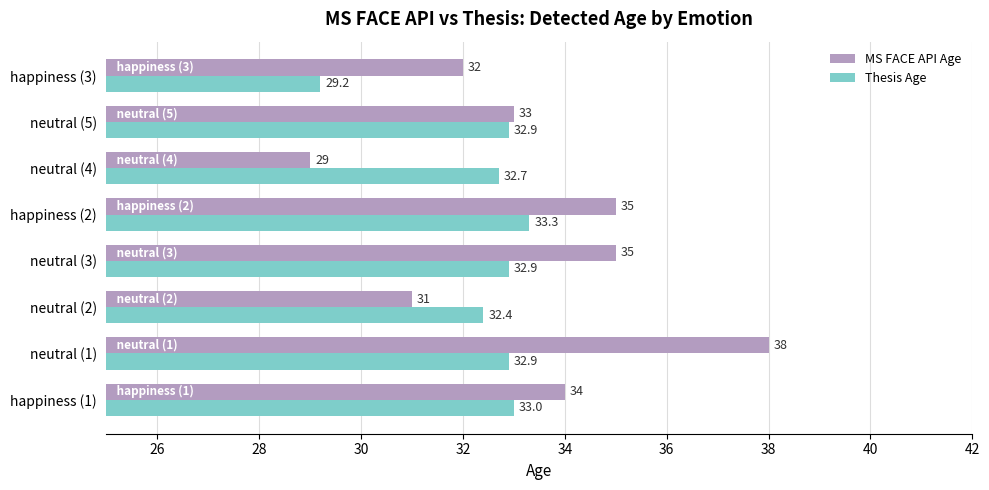

What is the average value of the MS FACE API Age series?

33.4